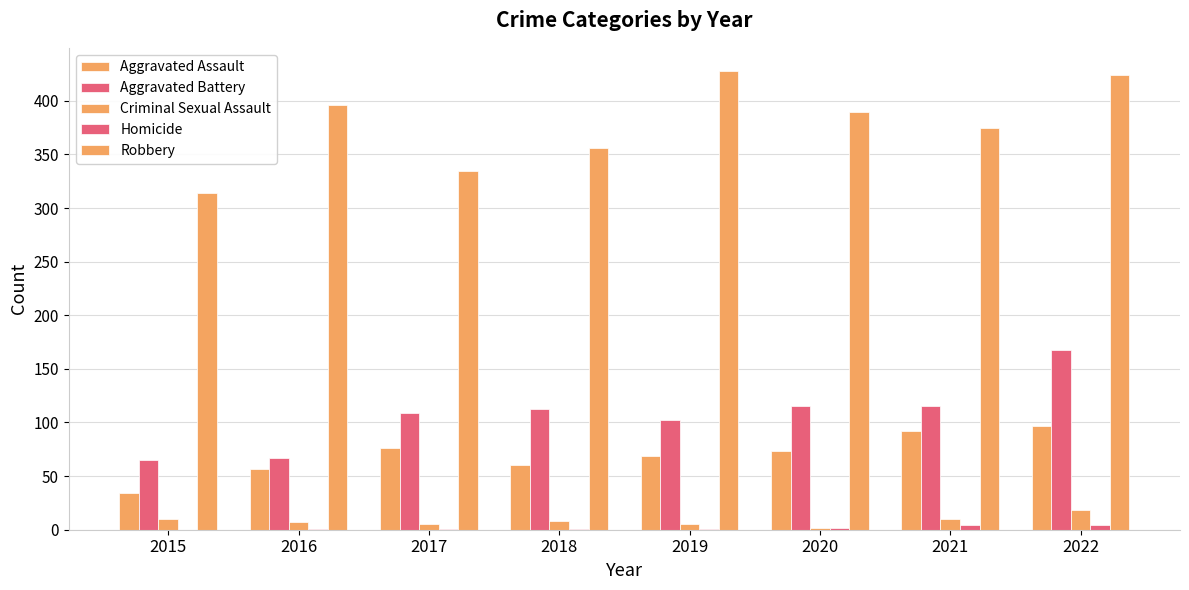

Which label corresponds to the smallest value in the chart?

2015